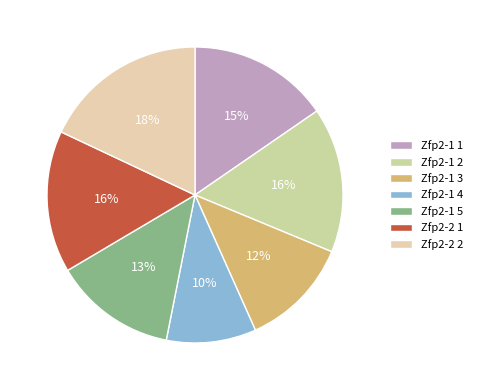

To the nearest percent, what is the average slice percentage?

14%